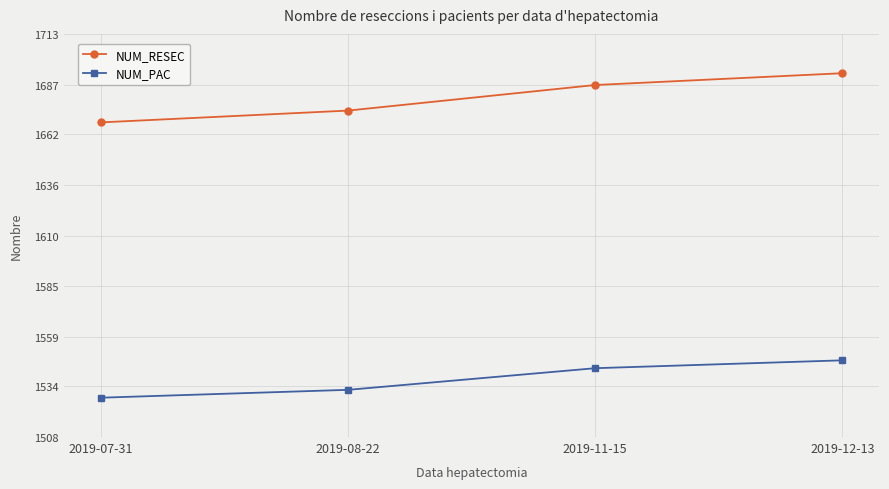

List the series in order of their peak value, lowest first.

NUM_PAC, NUM_RESEC